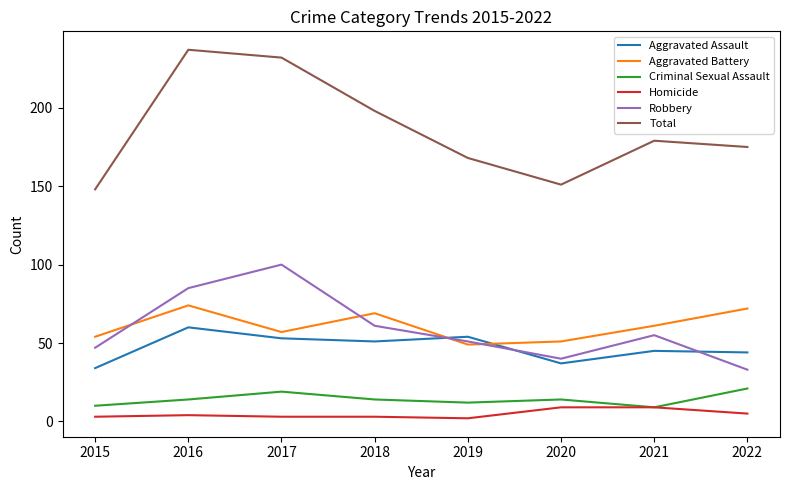

The value of Total at 2017 is 64. True or false?

False